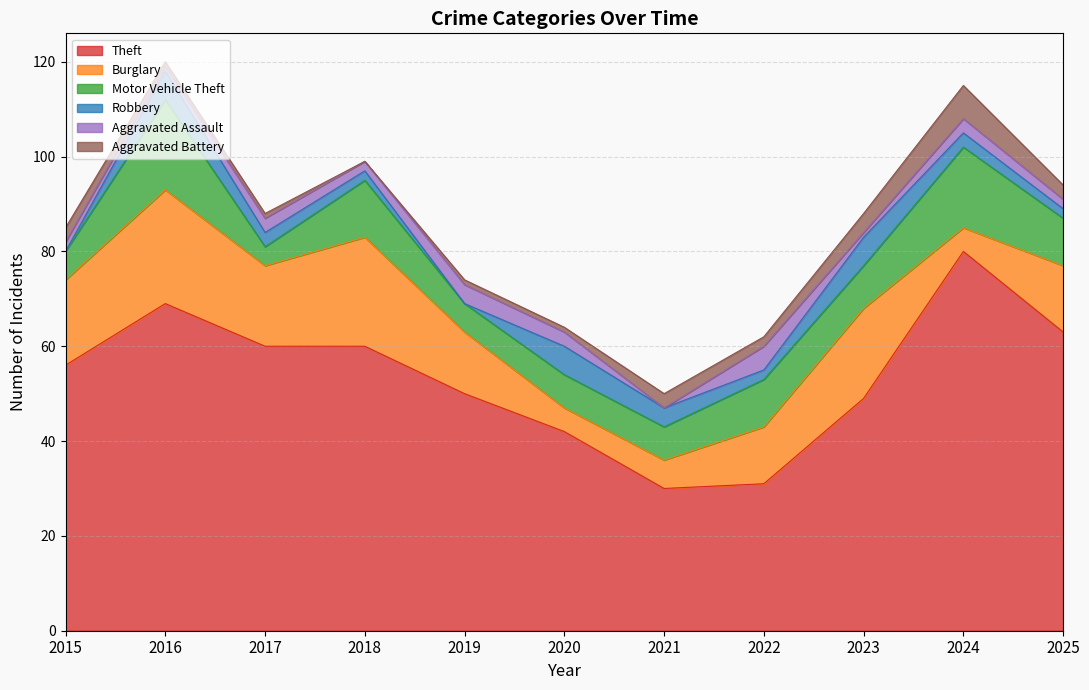

True or false: Theft and Robbery intersect in this chart.

False